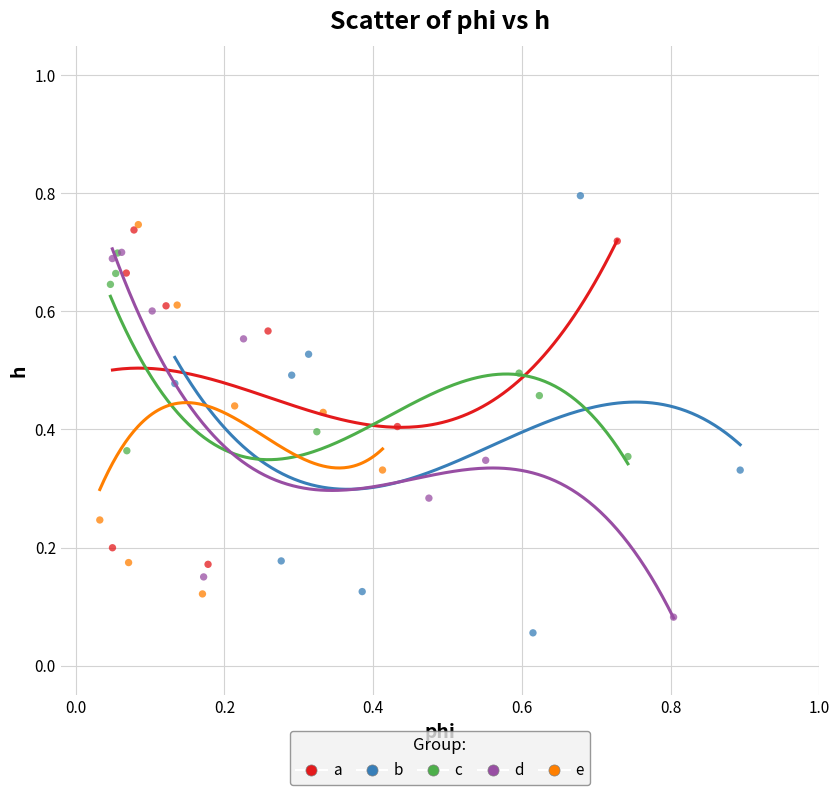

Which series has the largest Y range (max minus min)?

b